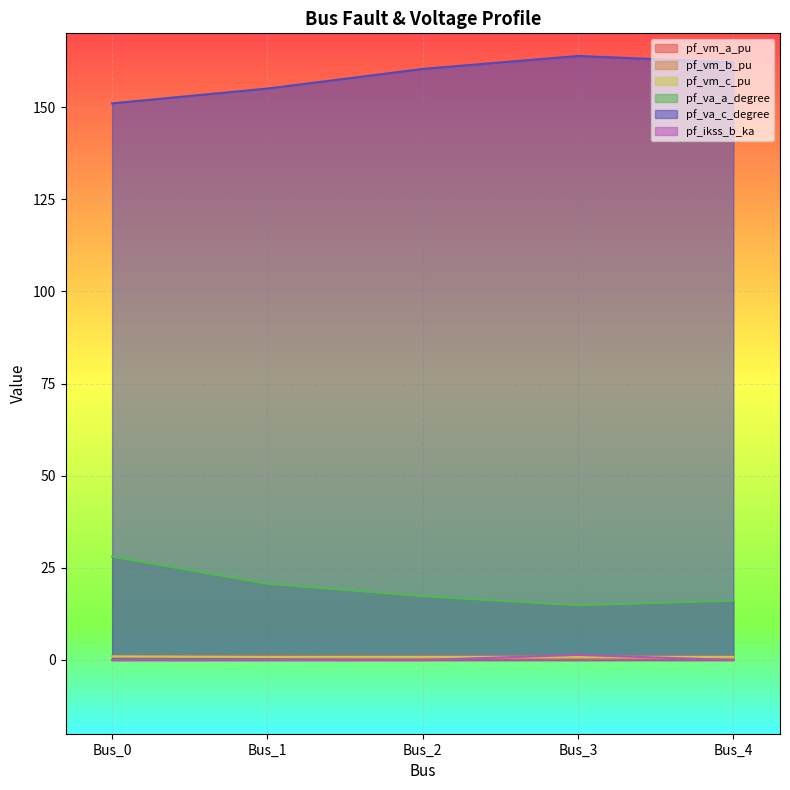

Where is the first local minimum for pf_vm_c_pu?

Bus_1